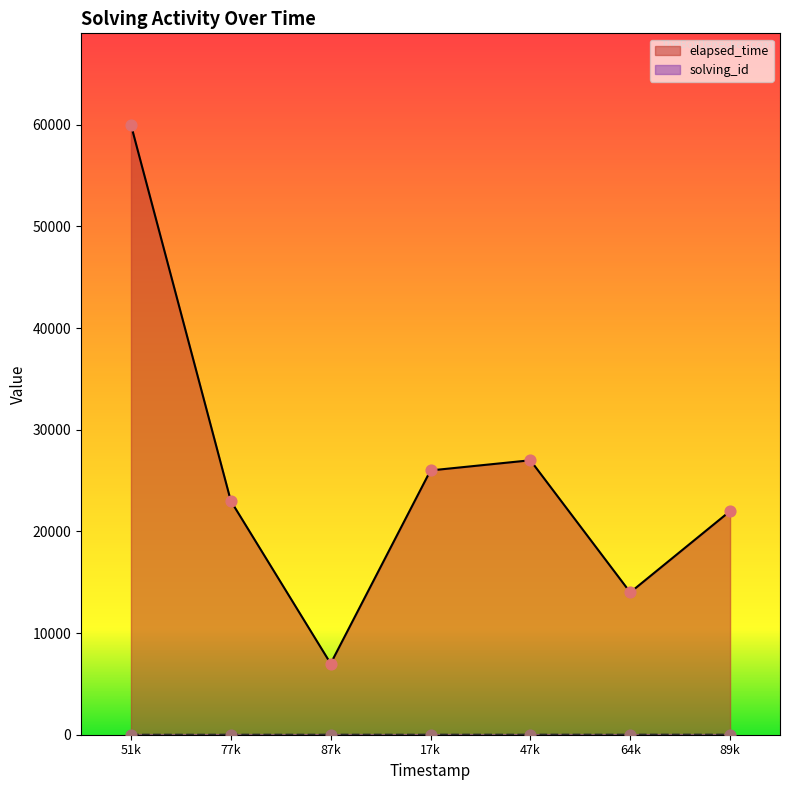

At which category is the sum across all series the highest?

51k